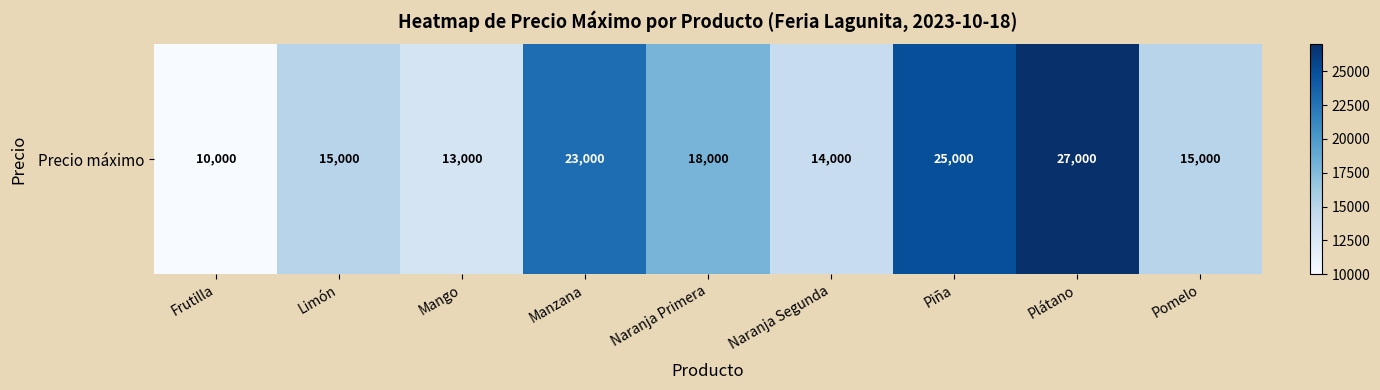

What is the smallest value displayed?

10000